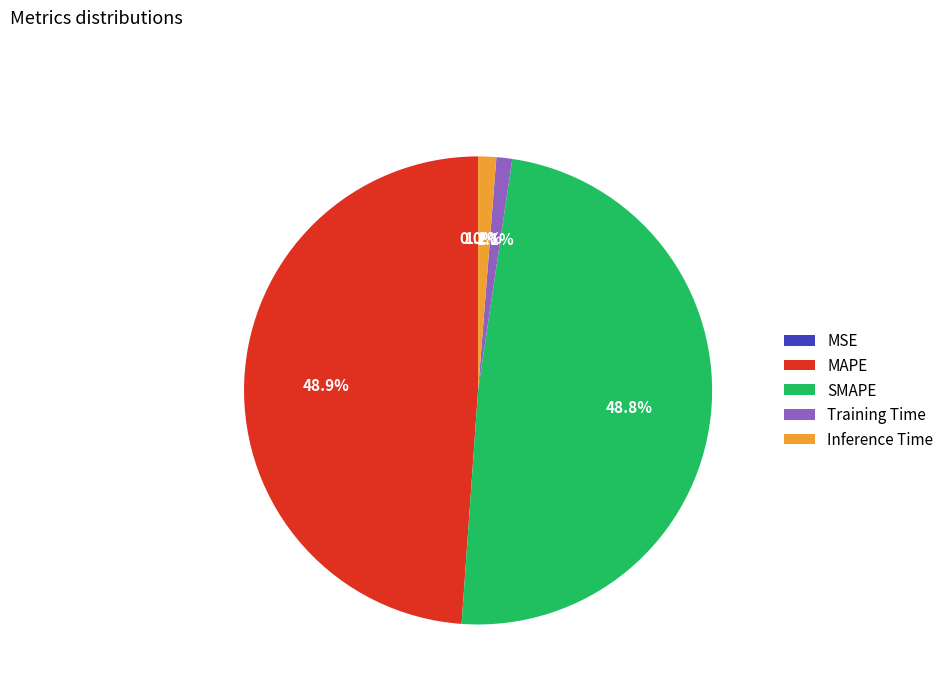

Does SMAPE account for over 50% of the chart?

No